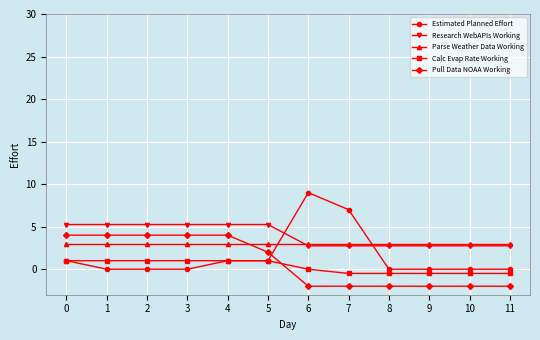

True or false: Calc Evap Rate Working and Pull Data NOAA Working cross at least once.

True